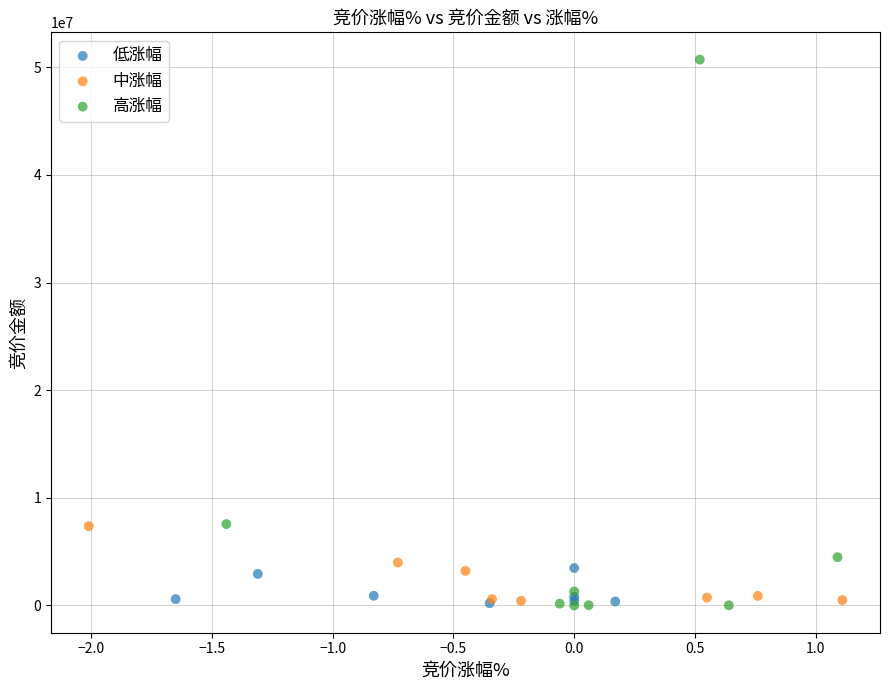

Which series has the largest Y range (max minus min)?

高涨幅